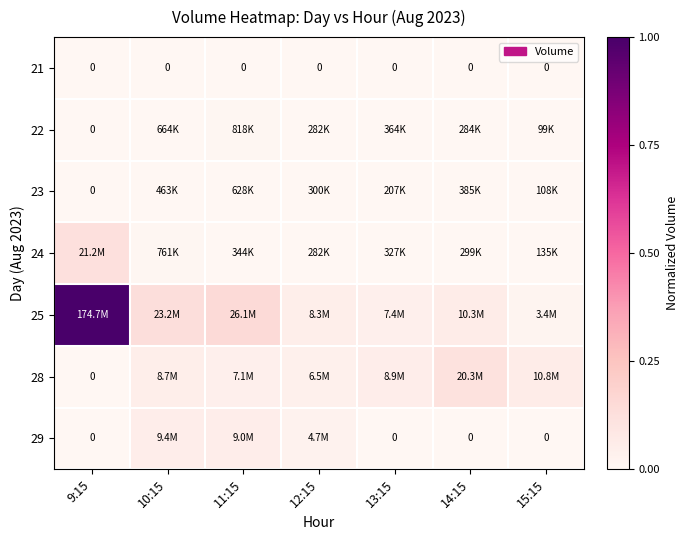

How many distinct data groups are displayed?

7